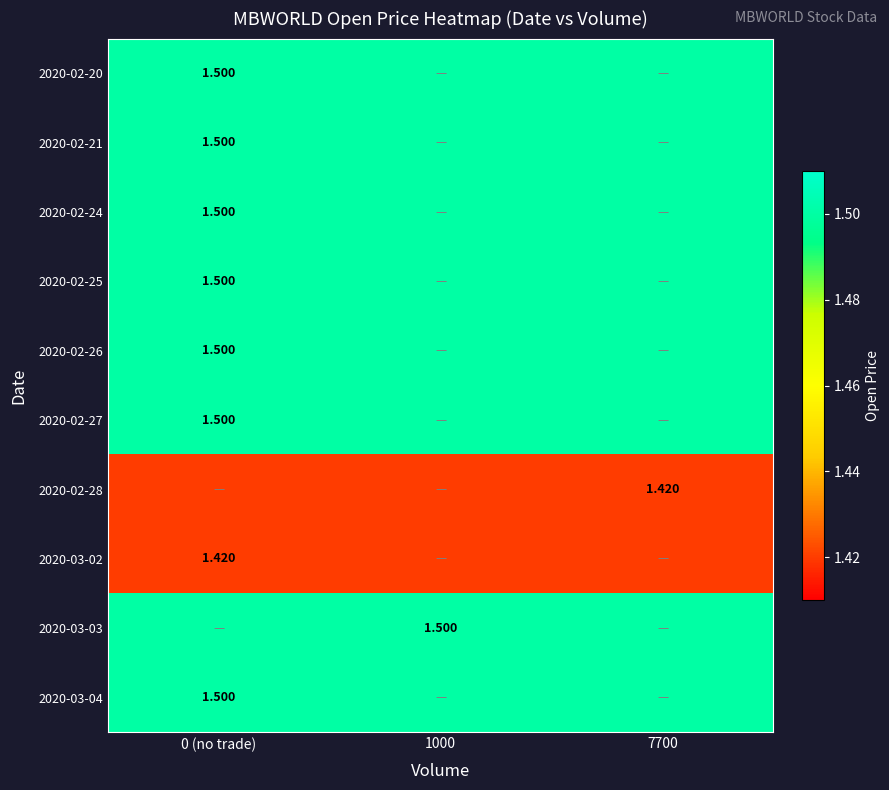

The value of 2020-03-02 at 0 (no trade) is 2.4. True or false?

False